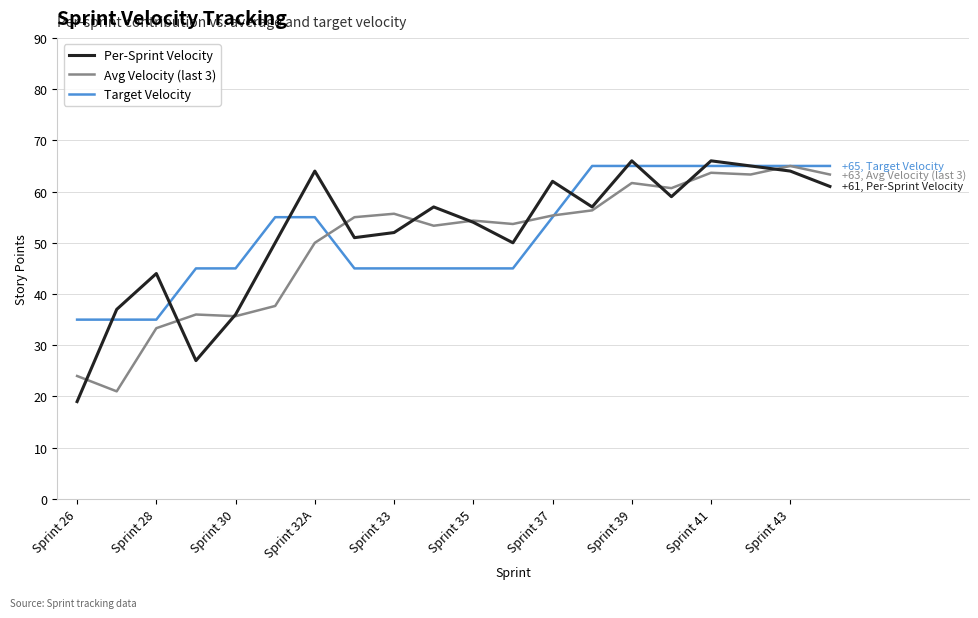

What is the greatest value displayed?

66.0